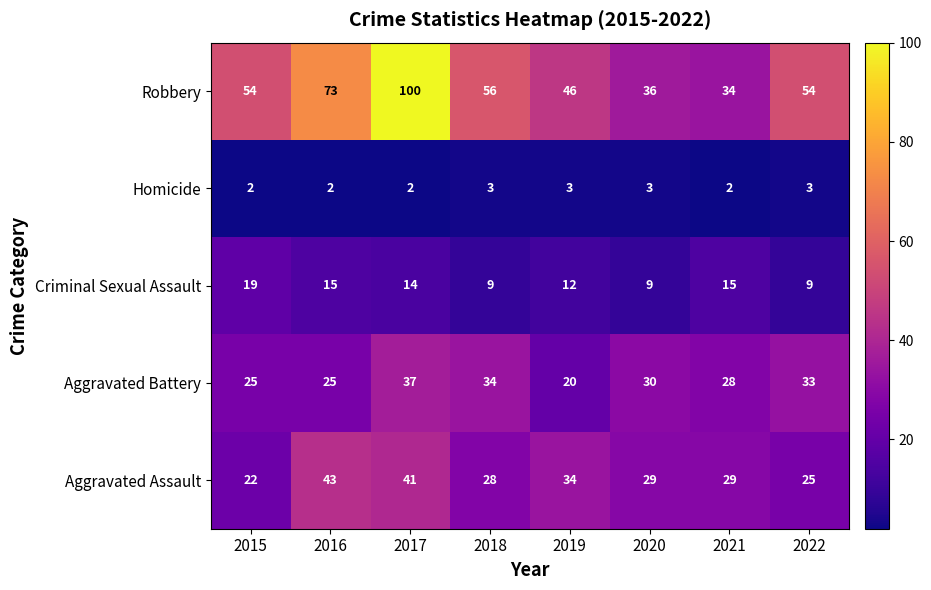

What is the sum of the Homicide values at 2015 and 2020?

5